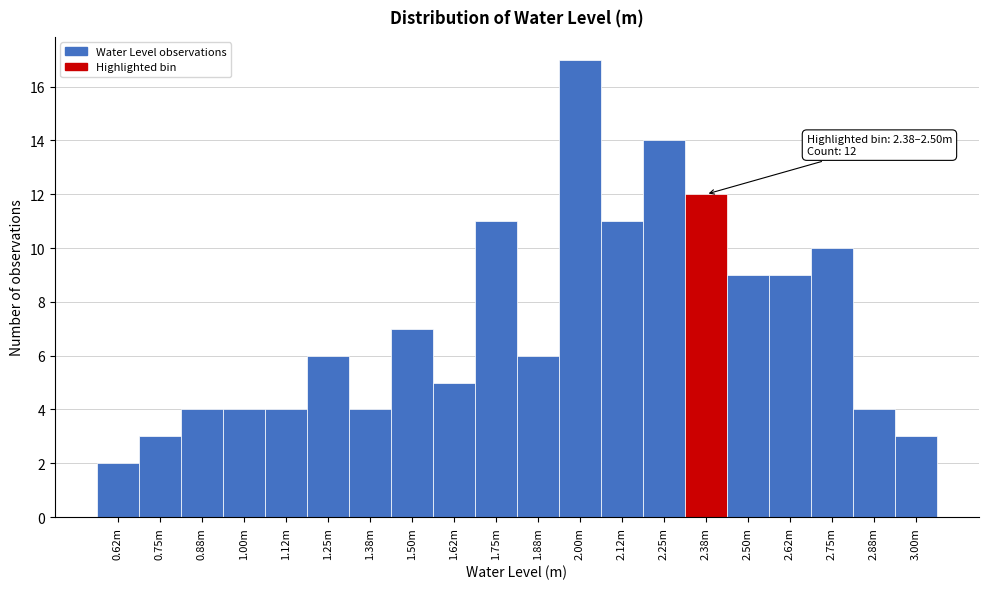

Reading left to right, list all the values displayed in this chart.

0.62m=2	0.75m=3	0.88m=4	1.00m=4	1.12m=4	1.25m=6	1.38m=4	1.50m=7	1.62m=5	1.75m=11	1.88m=6	2.00m=17	2.12m=11	2.25m=14	2.38m=12	2.50m=9	2.62m=9	2.75m=10	2.88m=4	3.00m=3